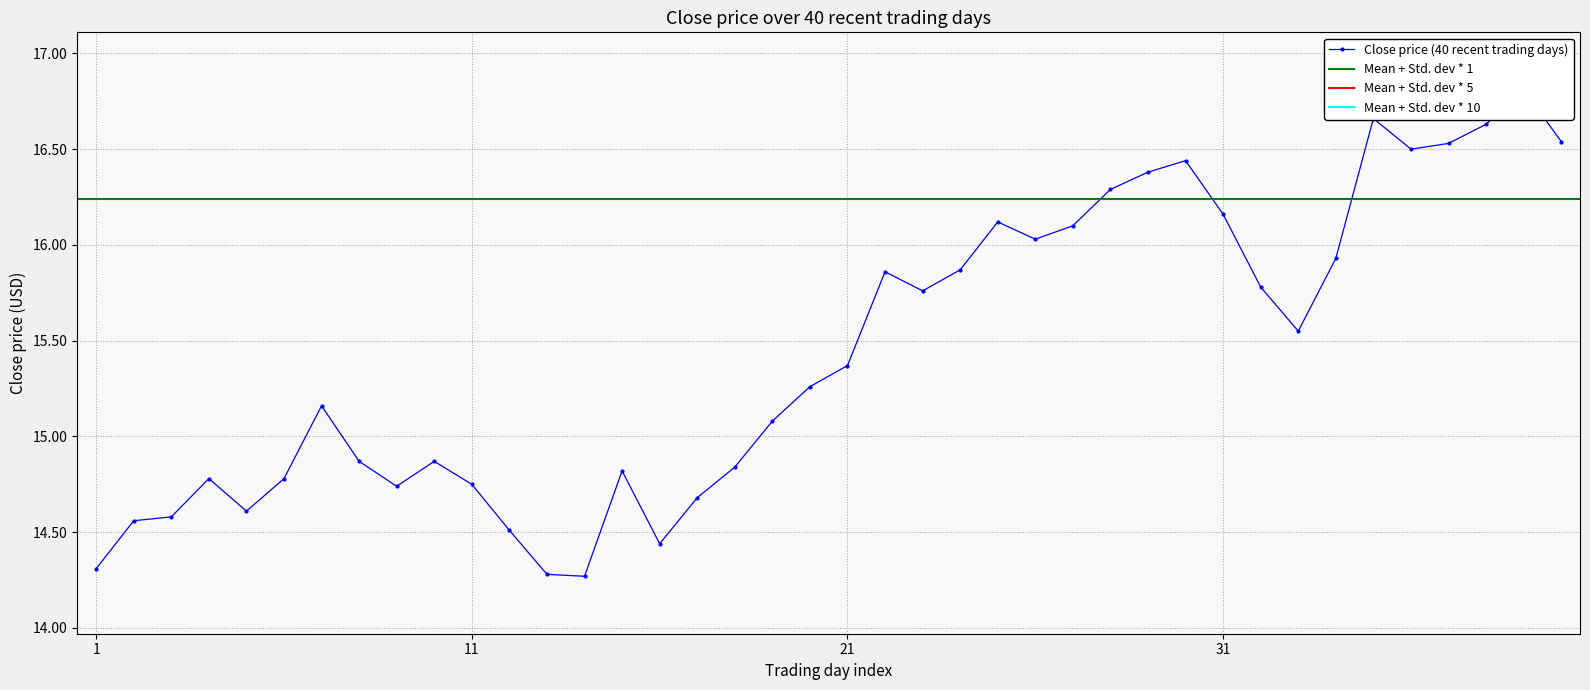

Reading left to right, what are all the values shown in this chart?

14.3	14.6	14.6	14.8	14.6	14.8	15.2	14.9	14.7	14.9	14.8	14.5	14.3	14.3	14.8	14.4	14.7	14.8	15.1	15.3	15.4	15.9	15.8	15.9	16.1	16.0	16.1	16.3	16.4	16.4	16.2	15.8	15.6	15.9	16.7	16.5	16.5	16.6	16.8	16.5